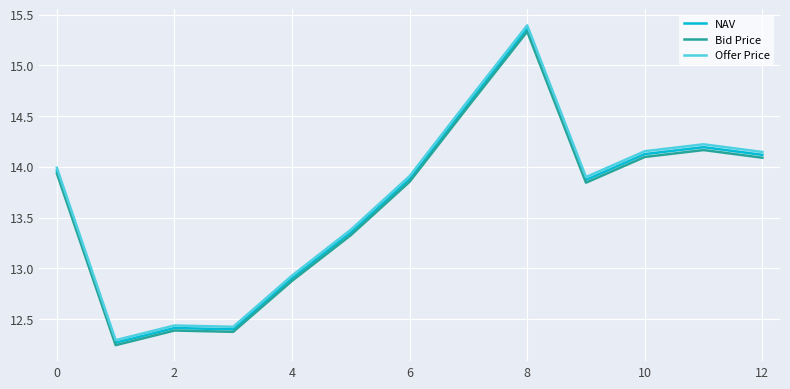

What is the difference between the second highest and second lowest values in the Bid Price series?

2.2